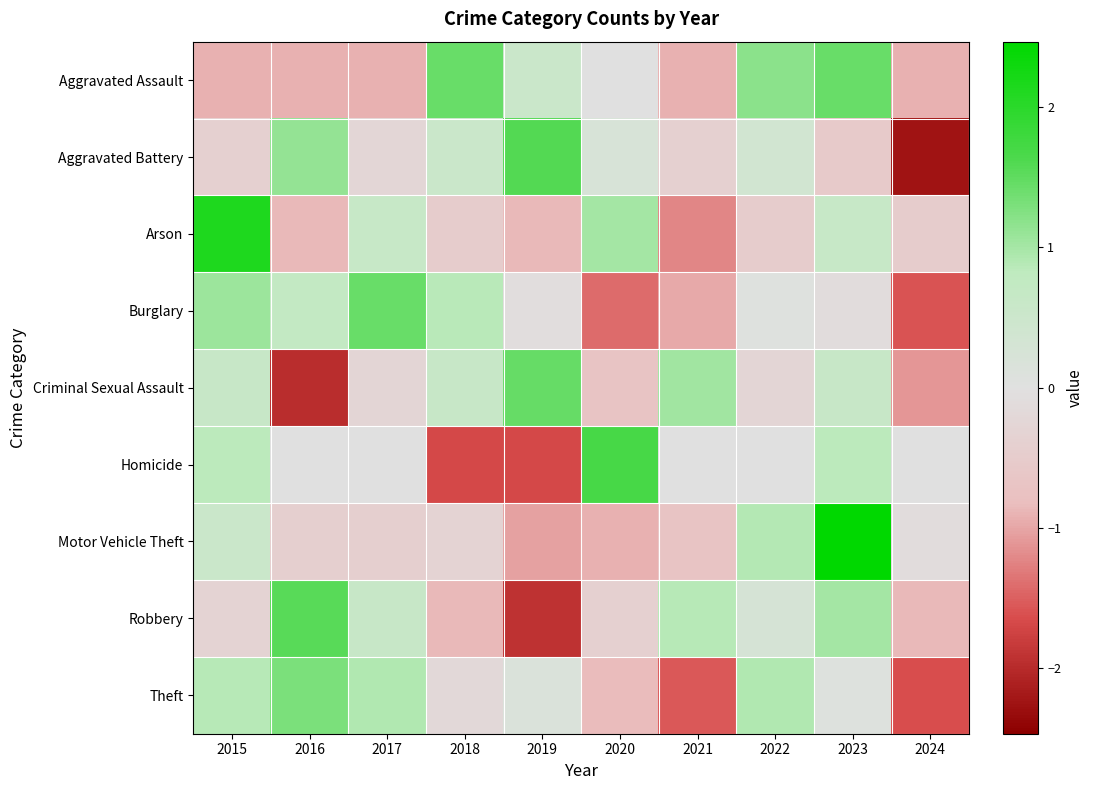

Which label corresponds to the smallest value in the chart?

2024